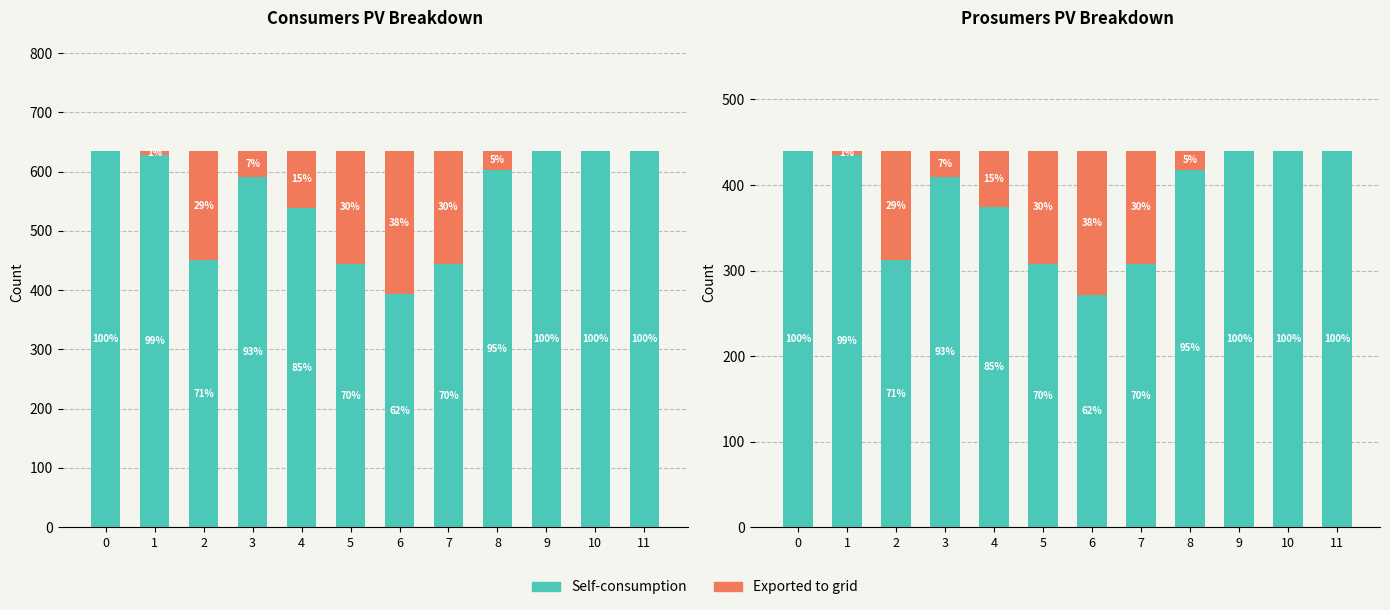

What is the total value across all series at 2?

440